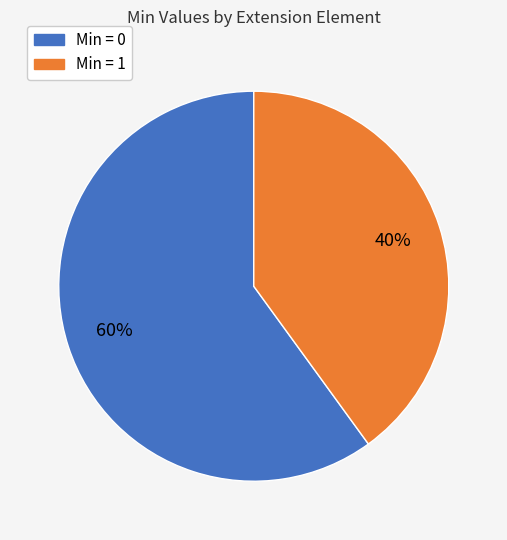

Count the number of slices in the pie.

2